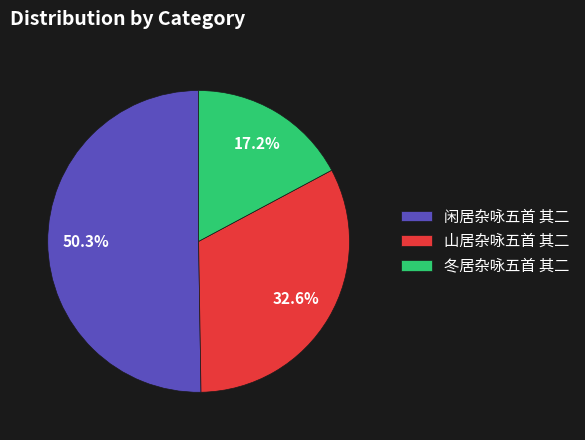

What is the largest slice in the pie chart?

闲居杂咏五首 其二